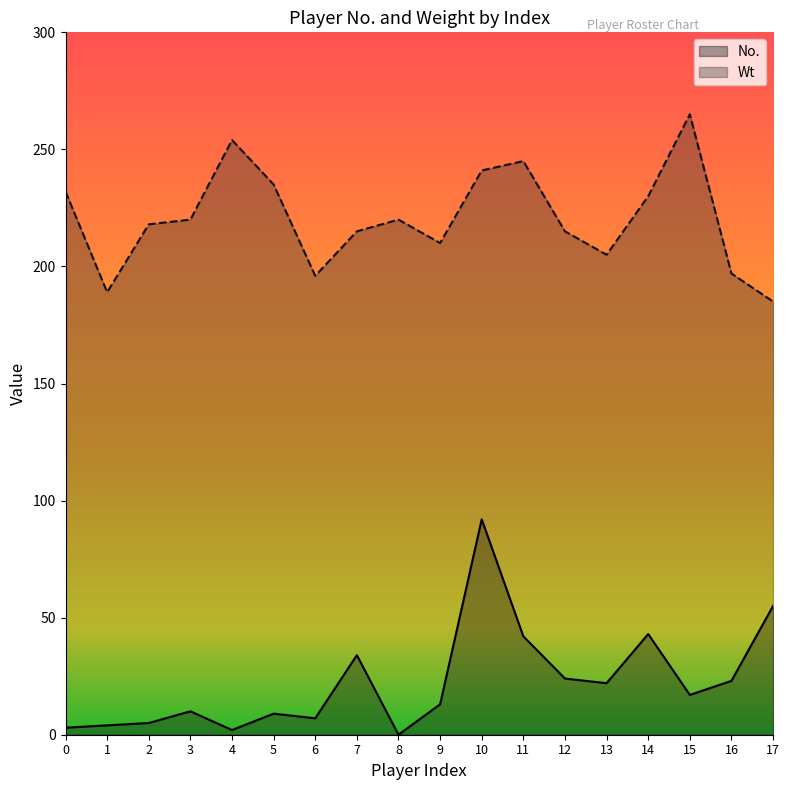

True or false: Wt and No. cross at least once.

False